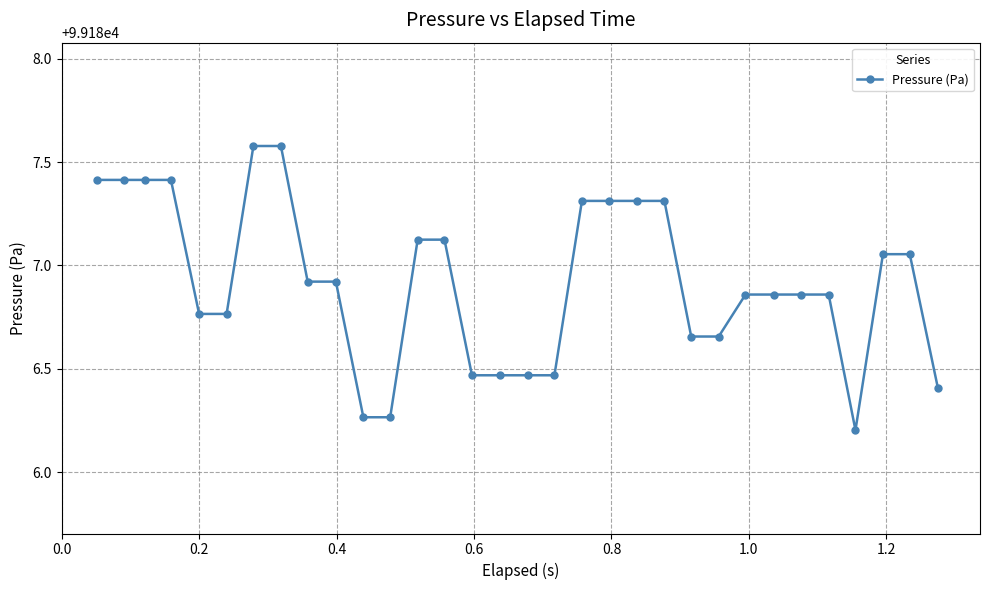

What is the difference between the second highest and minimum values?

1.4